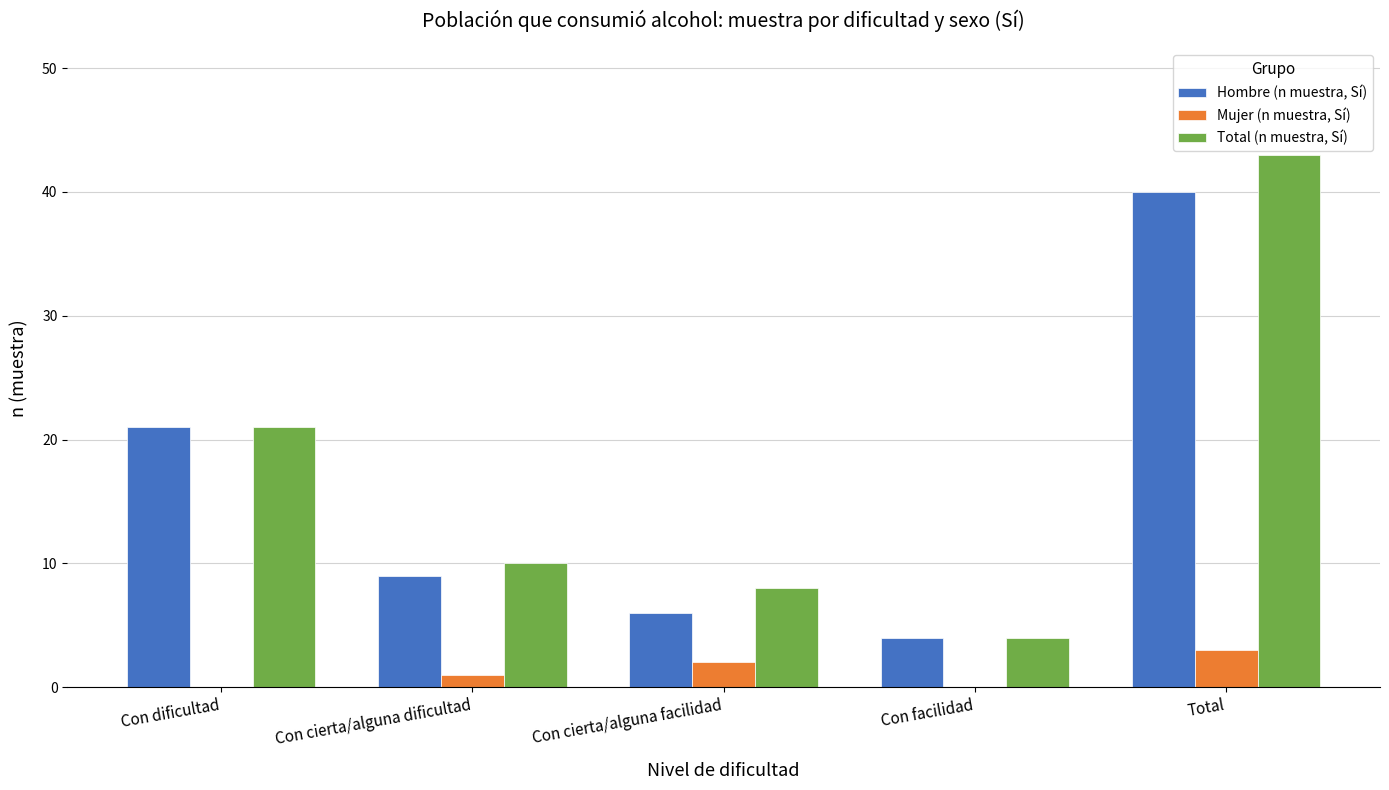

Reading left to right, transcribe all the data shown in this chart.

Hombre (n muestra, Sí): Con dificultad=21	Con cierta/alguna dificultad=9	Con cierta/alguna facilidad=6	Con facilidad=4	Total=40
Mujer (n muestra, Sí): Con dificultad=0	Con cierta/alguna dificultad=1	Con cierta/alguna facilidad=2	Con facilidad=0	Total=3
Total (n muestra, Sí): Con dificultad=21	Con cierta/alguna dificultad=10	Con cierta/alguna facilidad=8	Con facilidad=4	Total=43